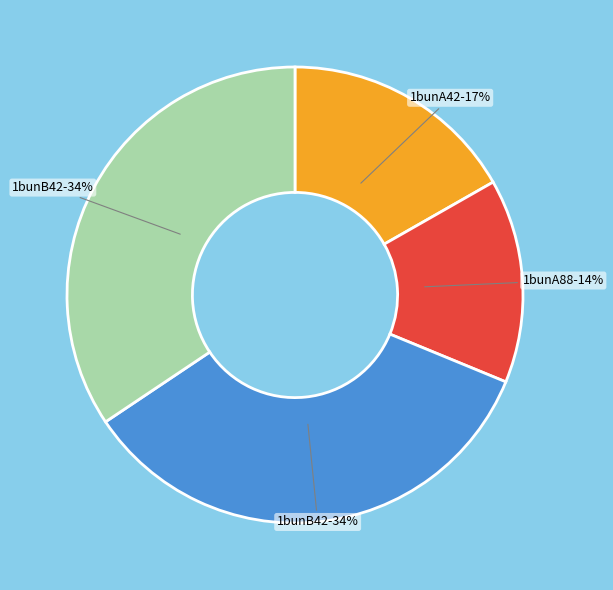

How many slices are in this pie chart?

4